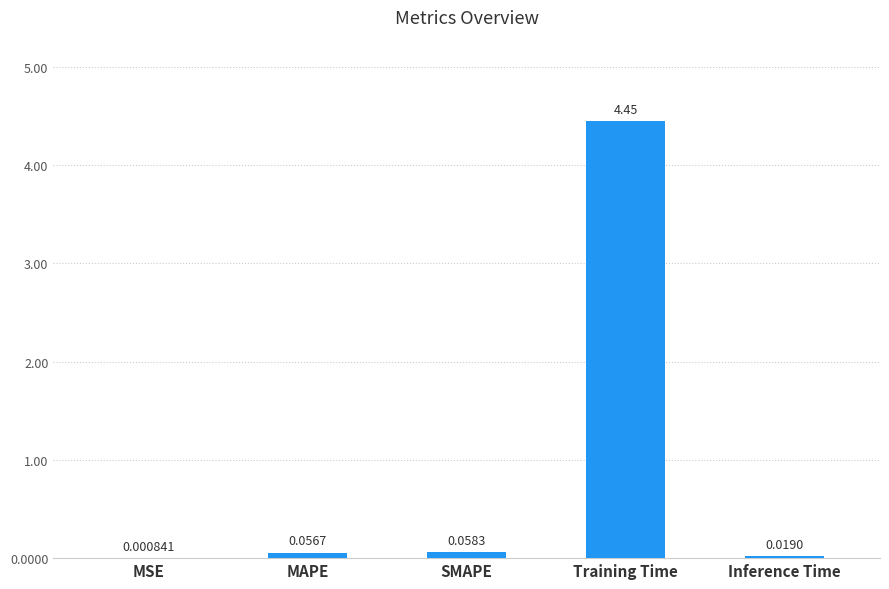

At which label is the value closest to 2?

SMAPE